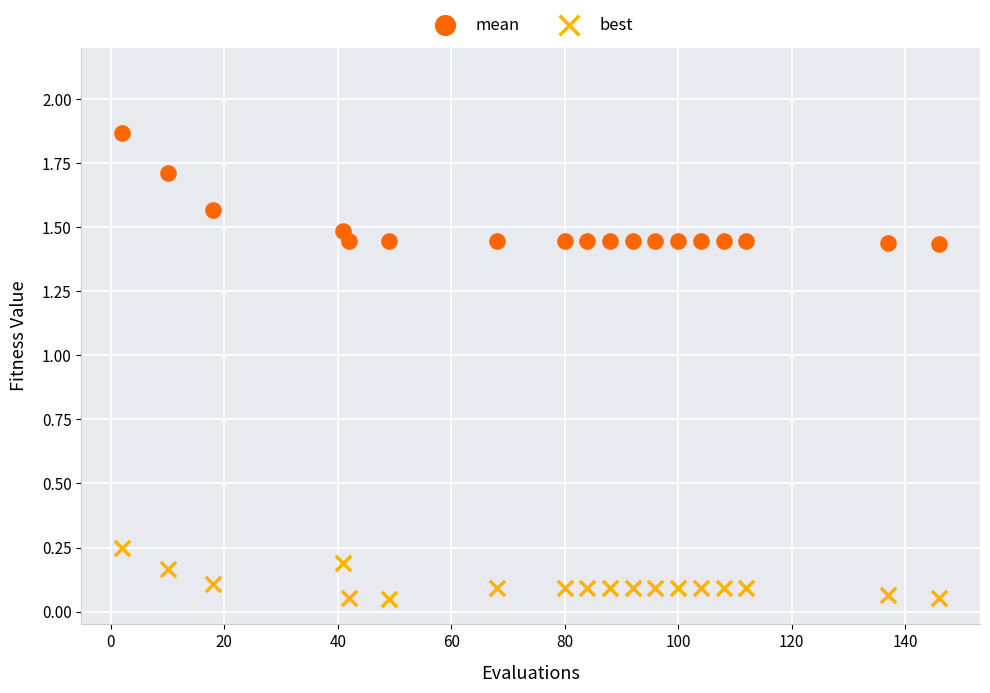

Which series reaches the minimum Y coordinate?

best